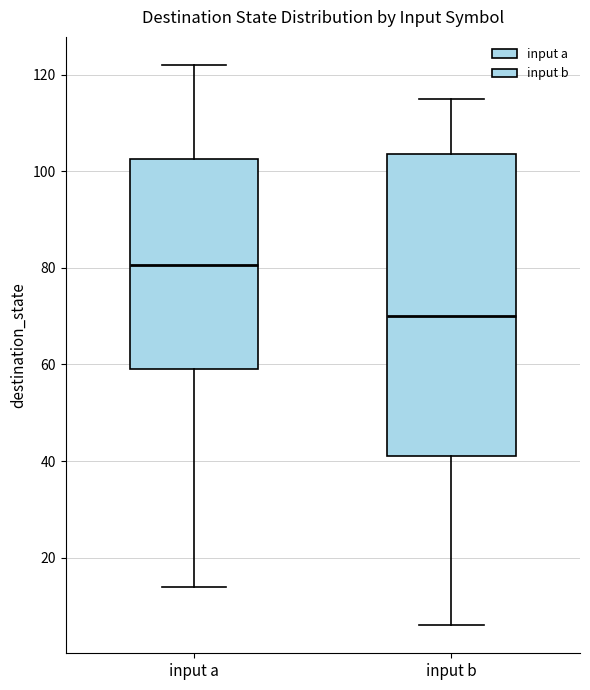

Reading left to right, read every box against the y-axis: the position of its median line, the range the box covers, and the ends of its whiskers. The values are not printed on the chart, so give them approximately, as read against the axis.

input a: median 80, box 60 to 102, whiskers 14 to 122
input b: median 70, box 42 to 104, whiskers 6 to 116